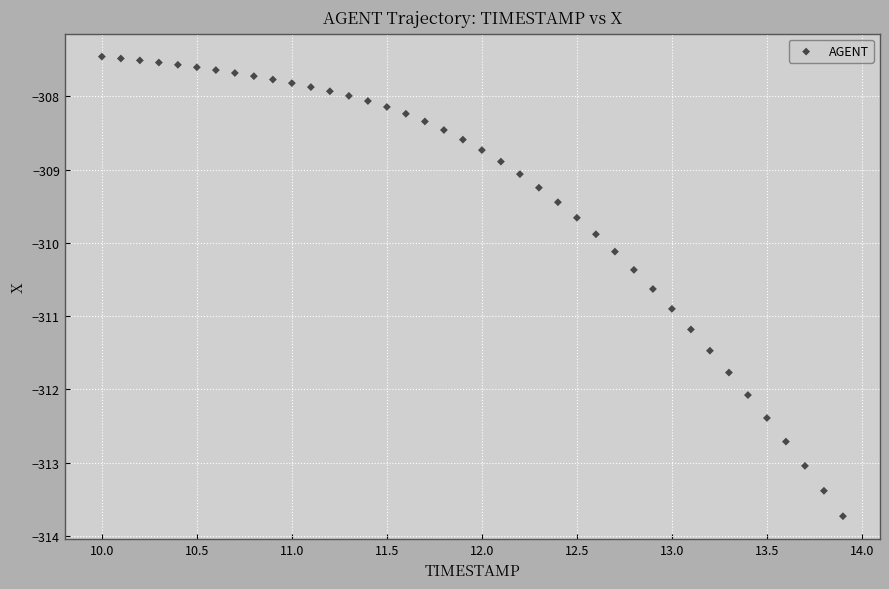

What is the range of Y values (max minus min)?

6.3